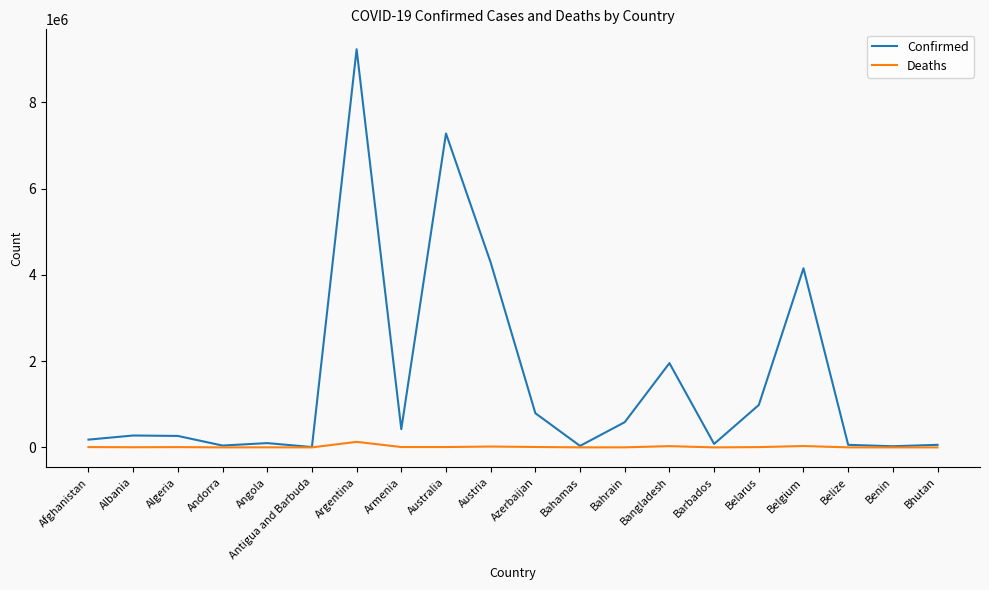

The value of Confirmed at Belarus is 982867. True or false?

True